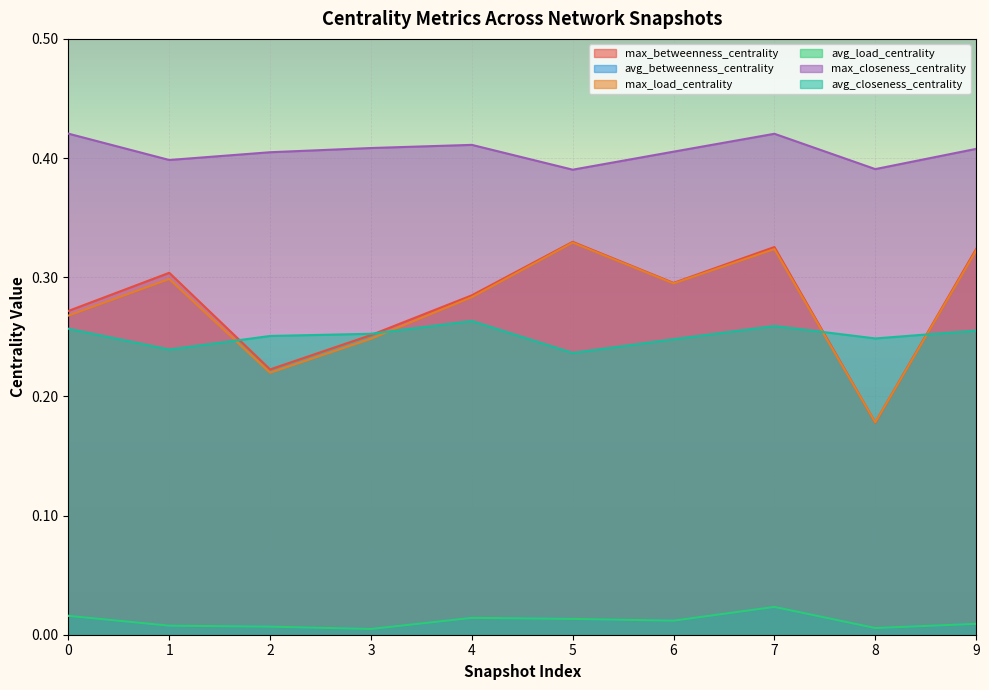

At which category is the sum across all series the highest?

7